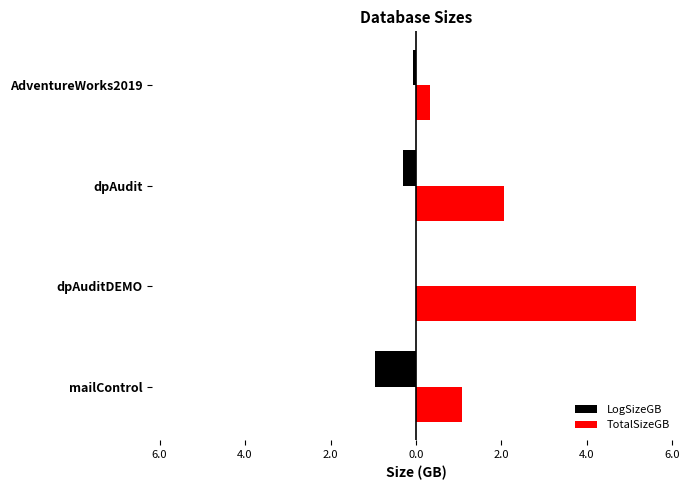

What are all the series names shown in the legend?

LogSizeGB, TotalSizeGB